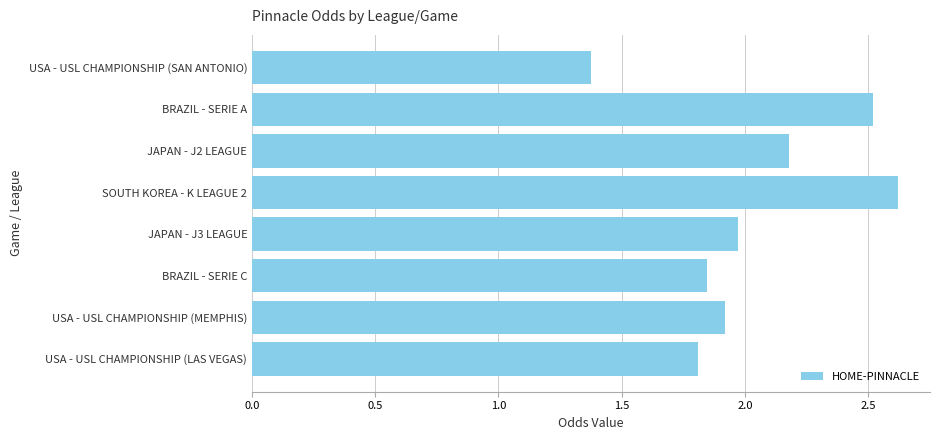

What is the difference between the values at JAPAN - J2 LEAGUE and BRAZIL - SERIE A?

0.3